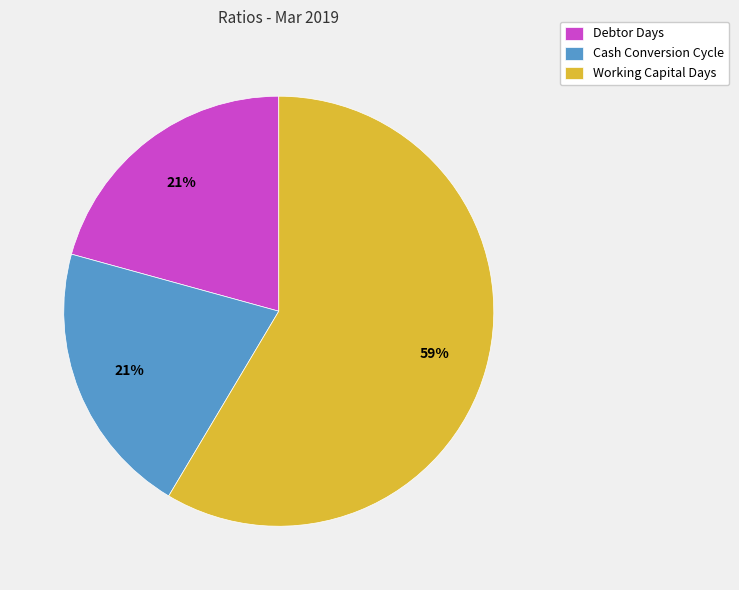

What is the majority slice?

Working Capital Days